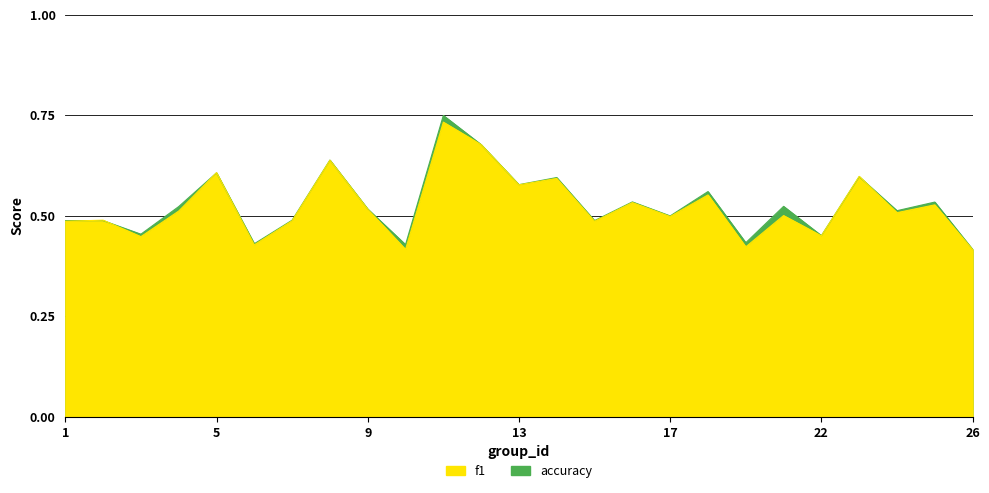

True or false: accuracy has a value of 0.8 at 3.

False